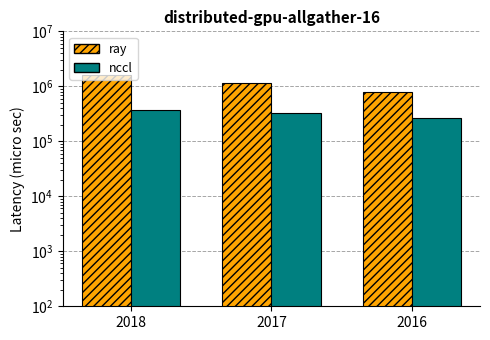

Is it true that nccl equals 323200 at 2017?

True